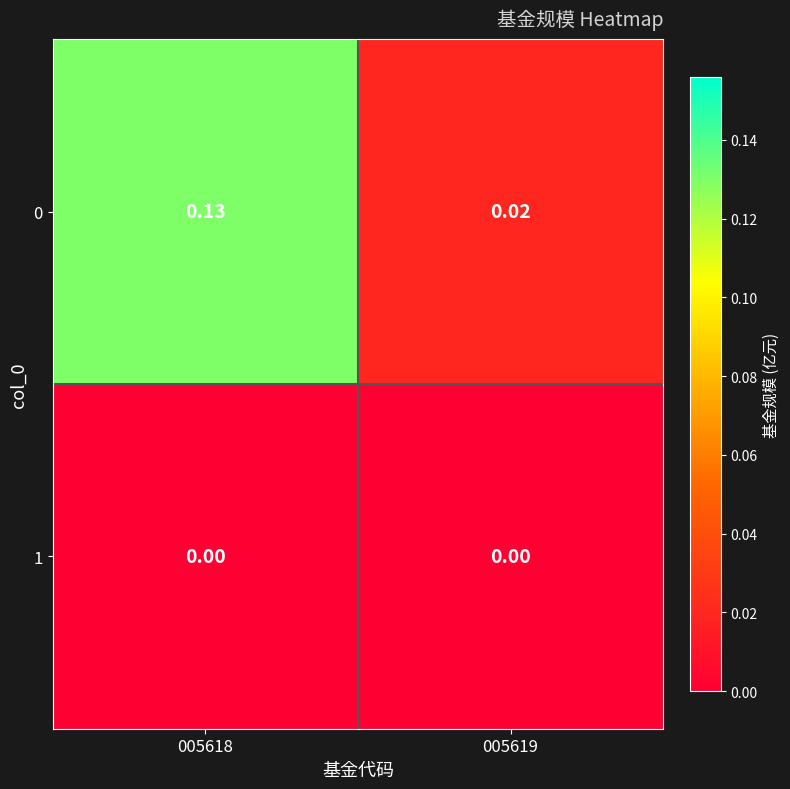

Is the value of 0 at 005618 greater than the value of 1 at 005618?

Yes